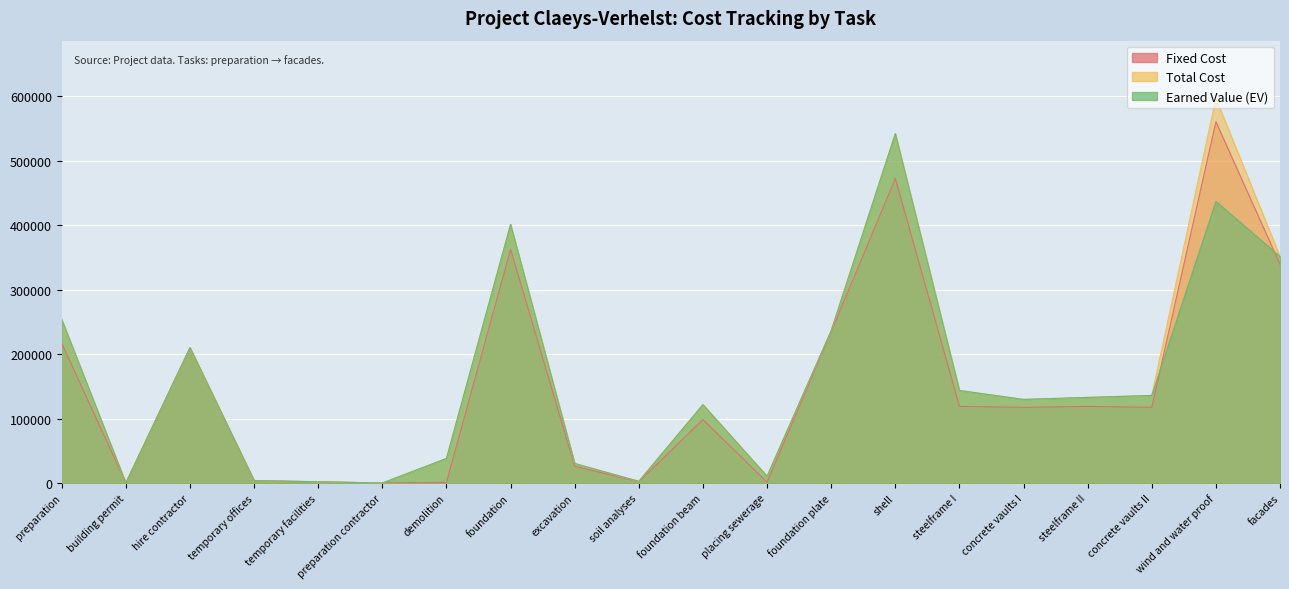

List the series in order of their overall mean, lowest first.

Fixed Cost, Earned Value (EV), Total Cost